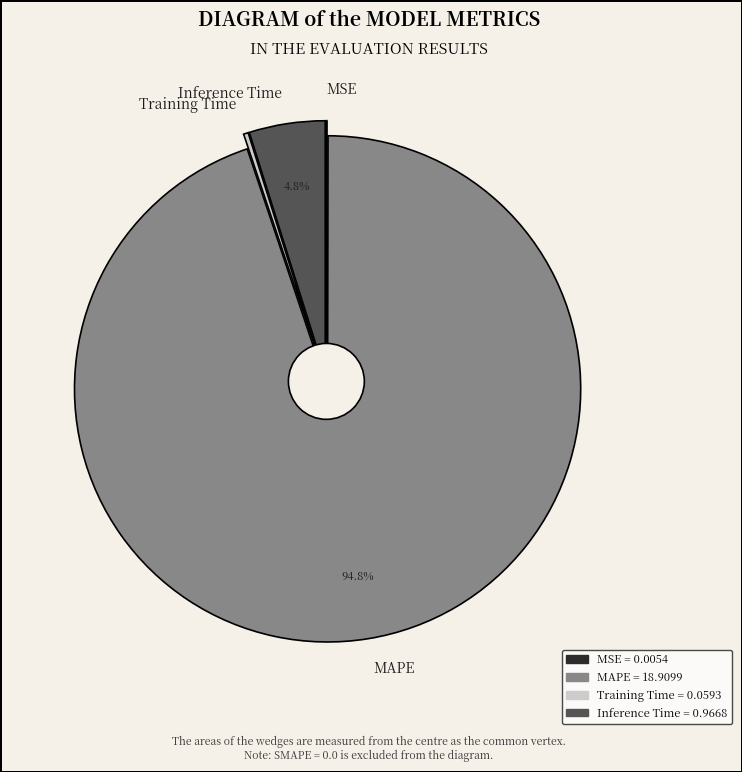

Rank the categories by value from highest to lowest.

MAPE, Inference Time, Training Time, MSE